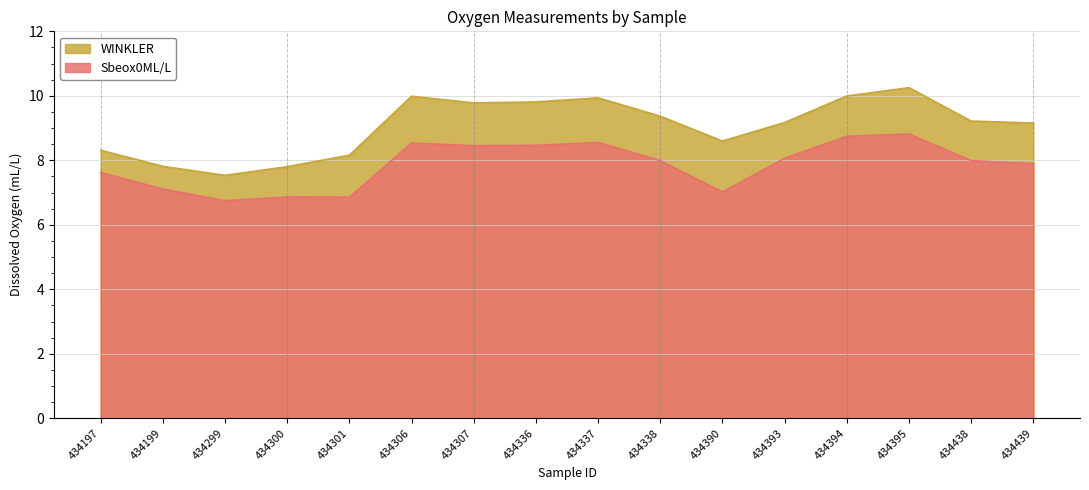

Reading left to right, what are all the values shown in this chart?

Sbeox0ML/L: 7.6	7.1	6.7	6.9	6.9	8.5	8.5	8.5	8.6	8.0	7.0	8.1	8.7	8.8	8.0	7.9
WINKLER: 8.3	7.8	7.5	7.8	8.2	10.0	9.8	9.8	9.9	9.4	8.6	9.2	10.0	10.3	9.2	9.2